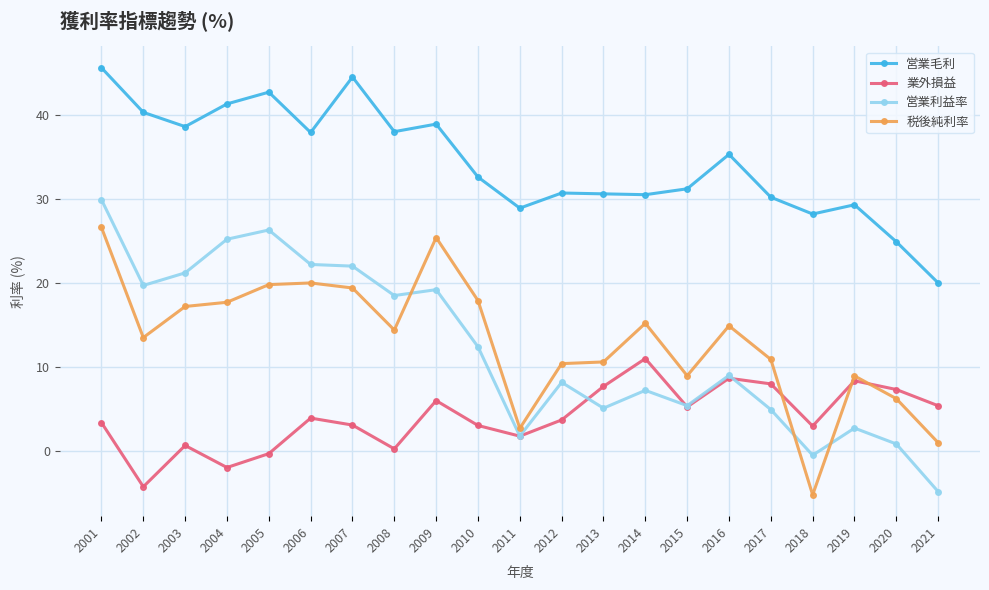

Is the value of 営業利益率 at 2021 greater than the value of 税後純利率 at 2013?

No